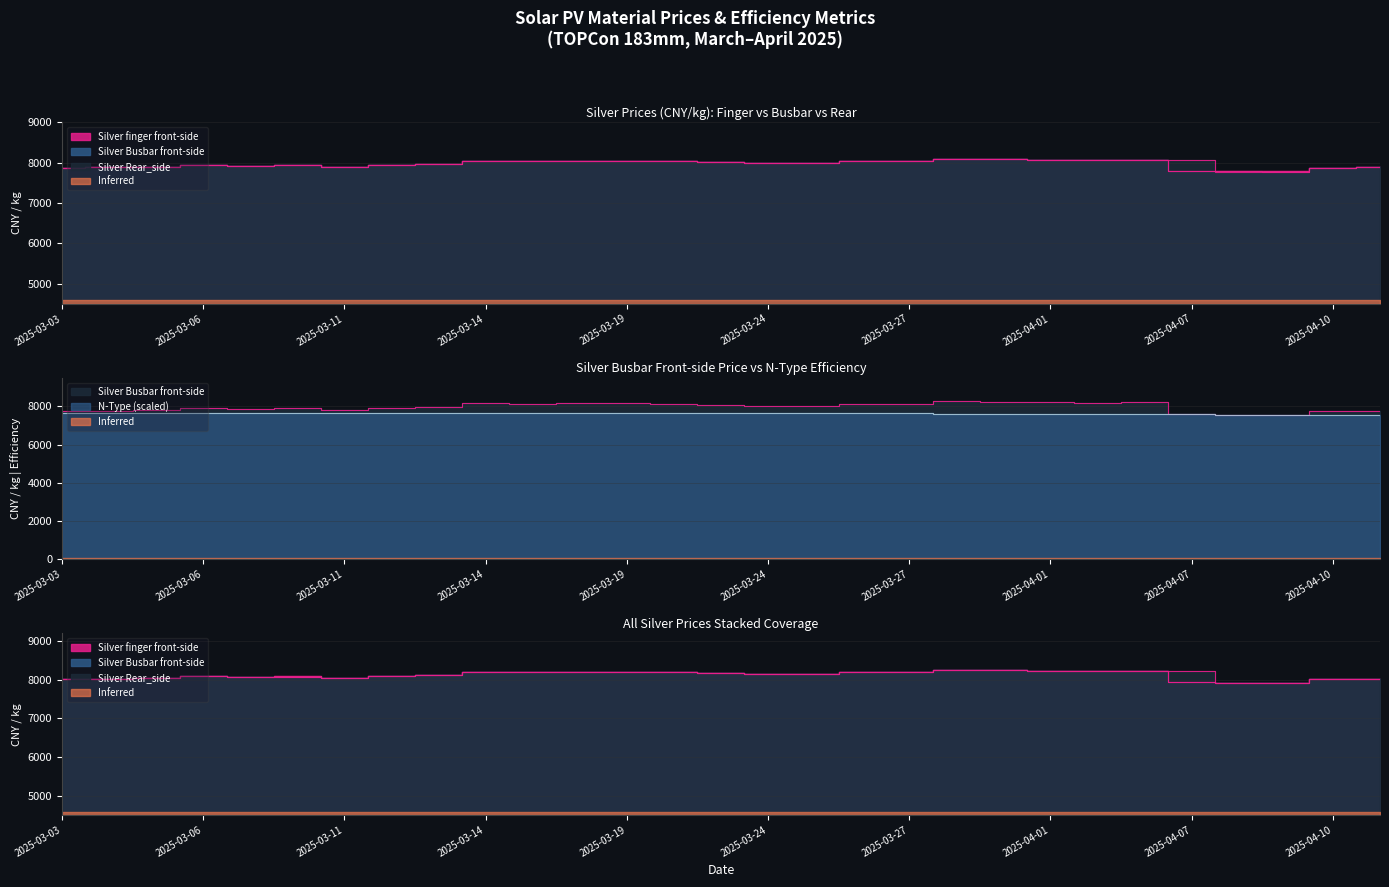

True or false: Silver finger front-side and Silver Rear_side cross at least once.

False